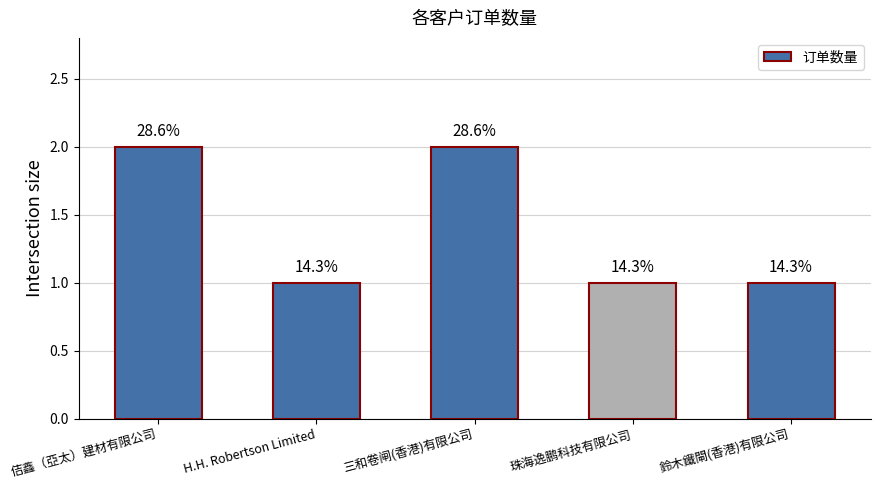

Does the chart contain any negative values?

No